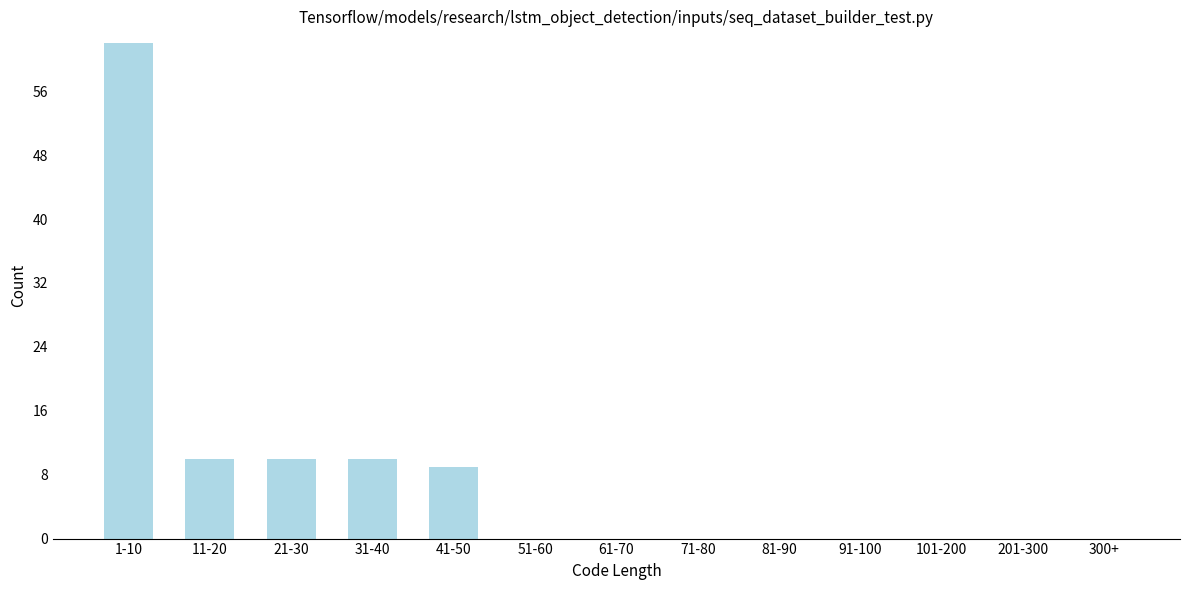

Reading left to right, what are all the values shown in this chart?

1-10=62	11-20=10	21-30=10	31-40=10	41-50=9	51-60=0	61-70=0	71-80=0	81-90=0	91-100=0	101-200=0	201-300=0	300+=0